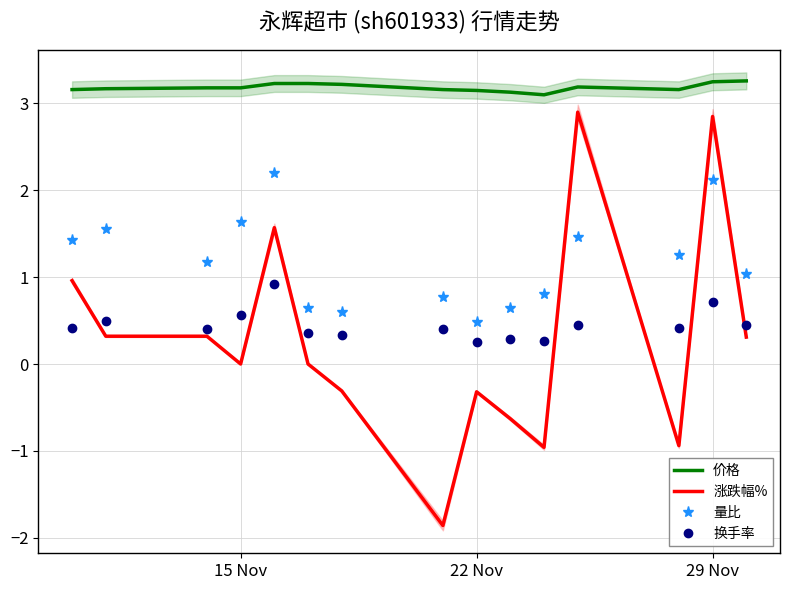

What is the lowest value of the 量比 series?

0.5